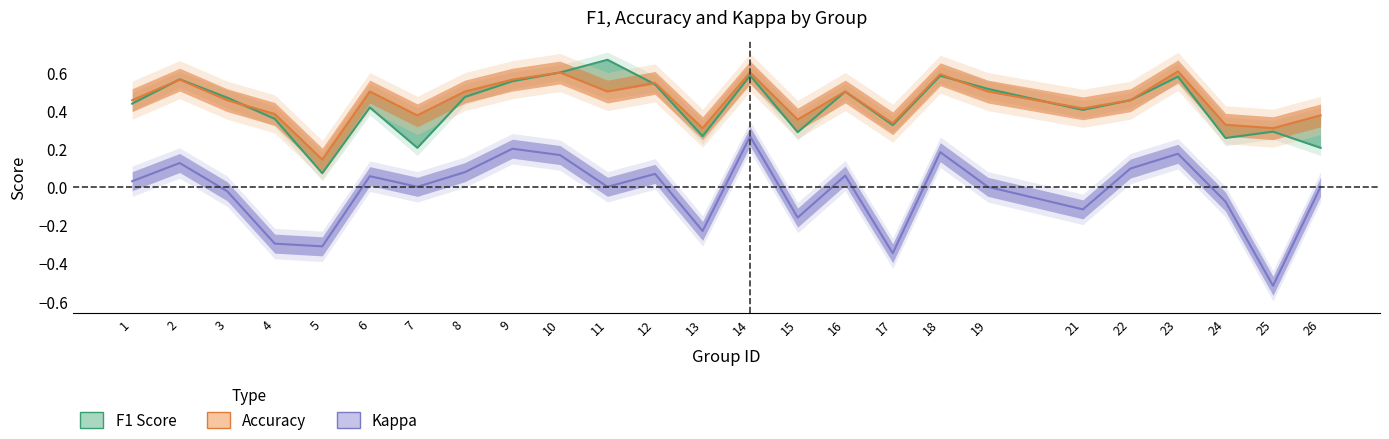

Rank the series by their maximum value, from lowest to highest.

kappa, accuracy, f1